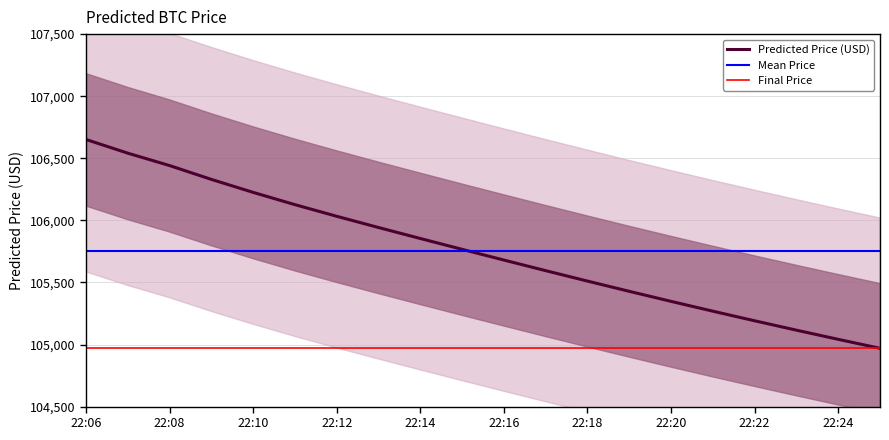

Rank the categories by value from highest to lowest.

22:06, 22:07, 22:08, 22:09, 22:10, 22:11, 22:12, 22:13, 22:14, 22:15, 22:16, 22:17, 22:18, 22:19, 22:20, 22:21, 22:22, 22:23, 22:24, 22:25